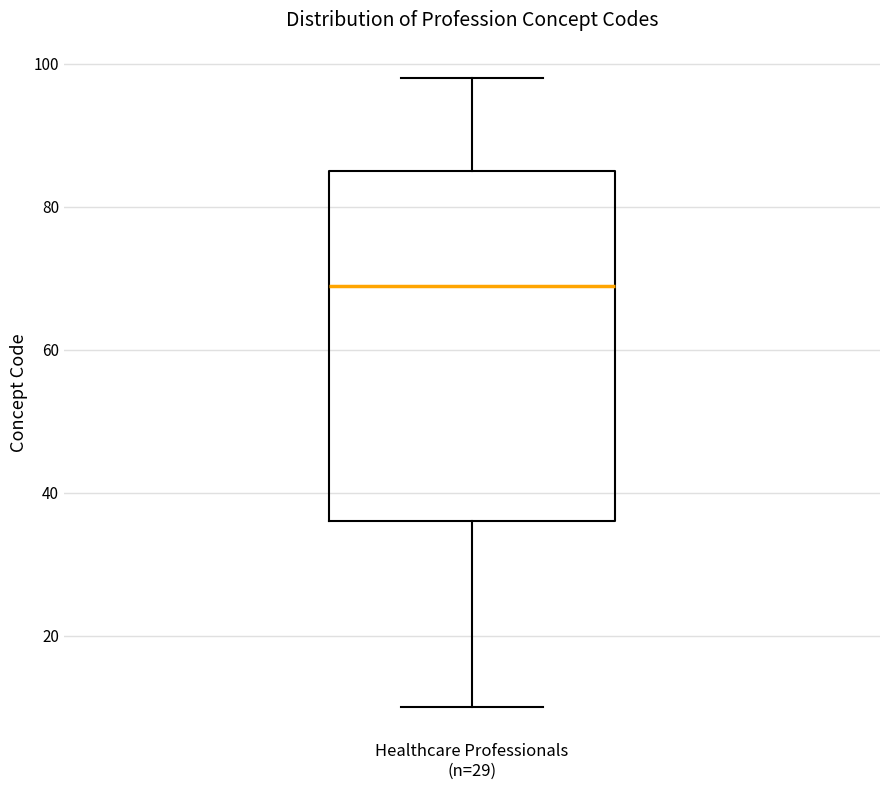

Where is the lower edge of the box for Healthcare Professionals (n=29) on the y-axis? The values are not printed on the chart, so give them approximately, as read against the axis.

36